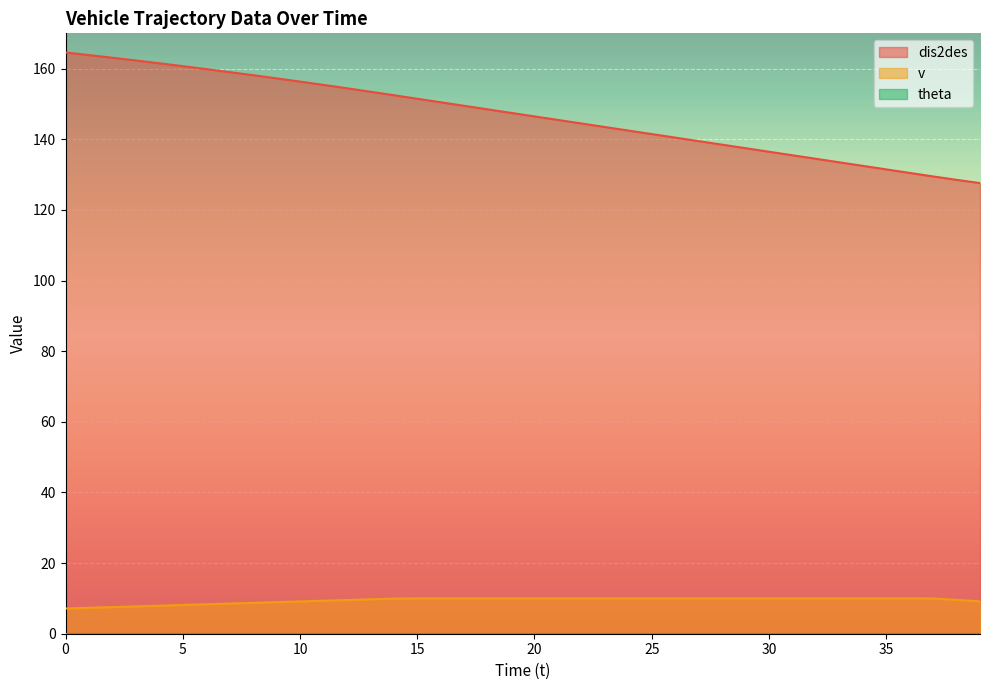

Does the chart display data point markers on the line(s)?

No